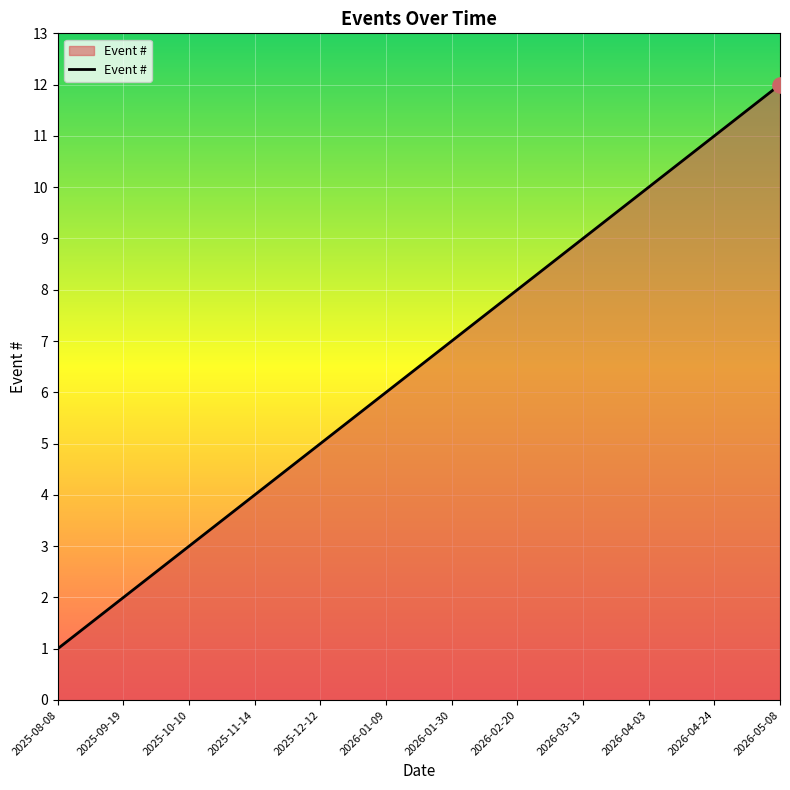

What is the change in value from 2026-01-09 to 2026-03-13?

+3